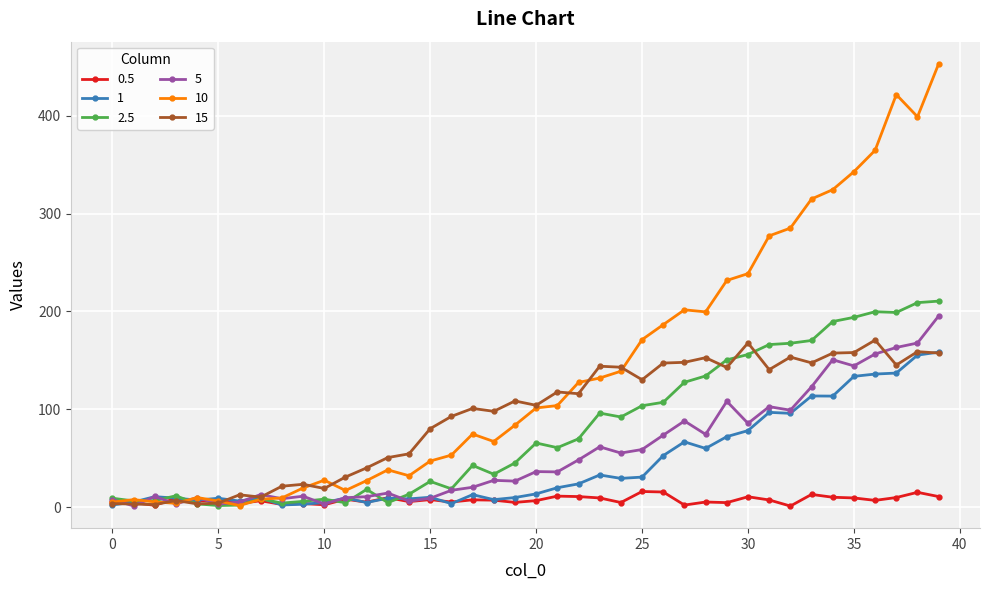

What is the value of the 10 point at the 29th from the left?

199.6